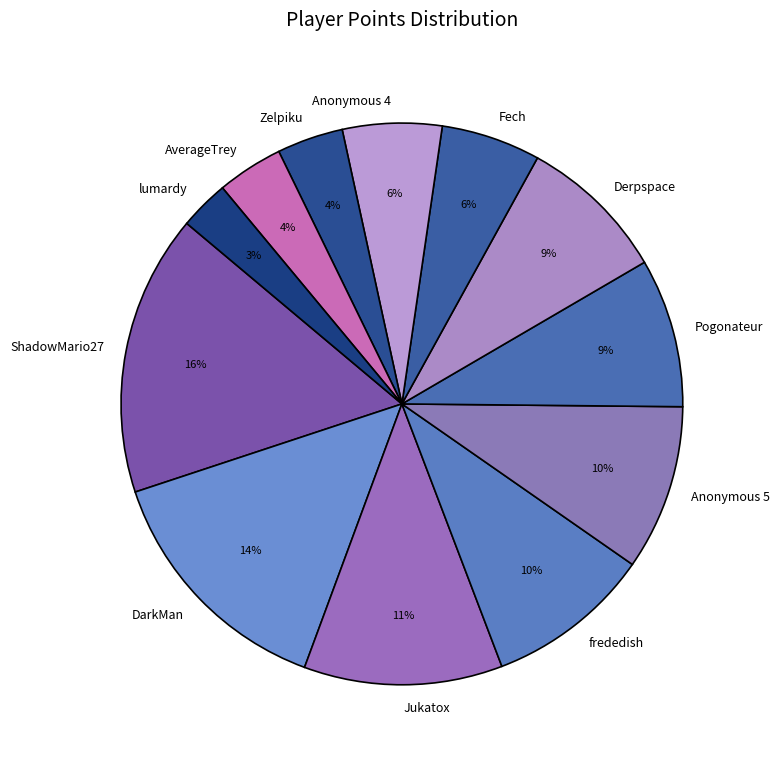

Do Anonymous 4 and Zelpiku together represent more than half of the pie?

No